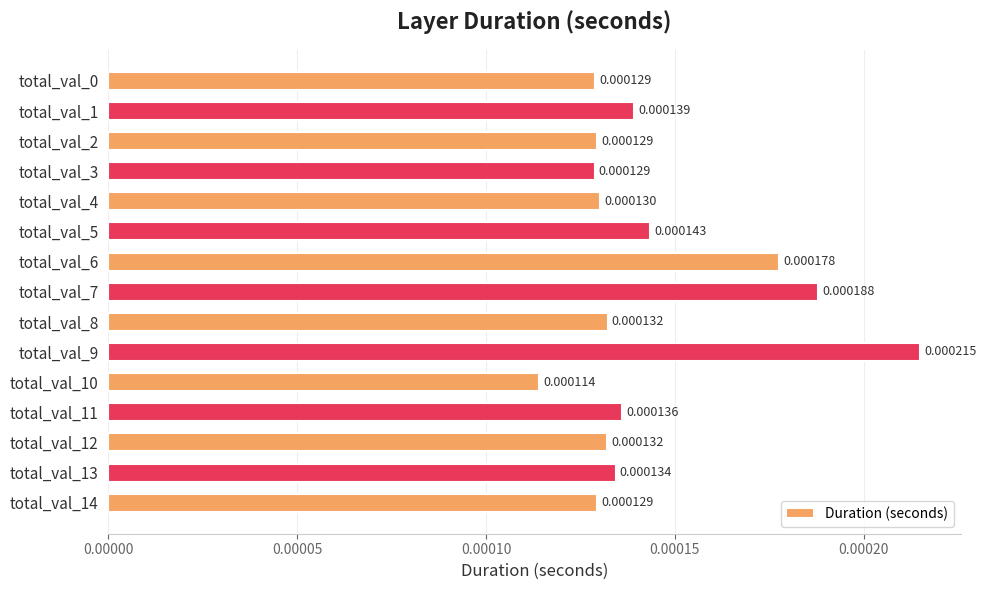

How many data points does each series have?

15